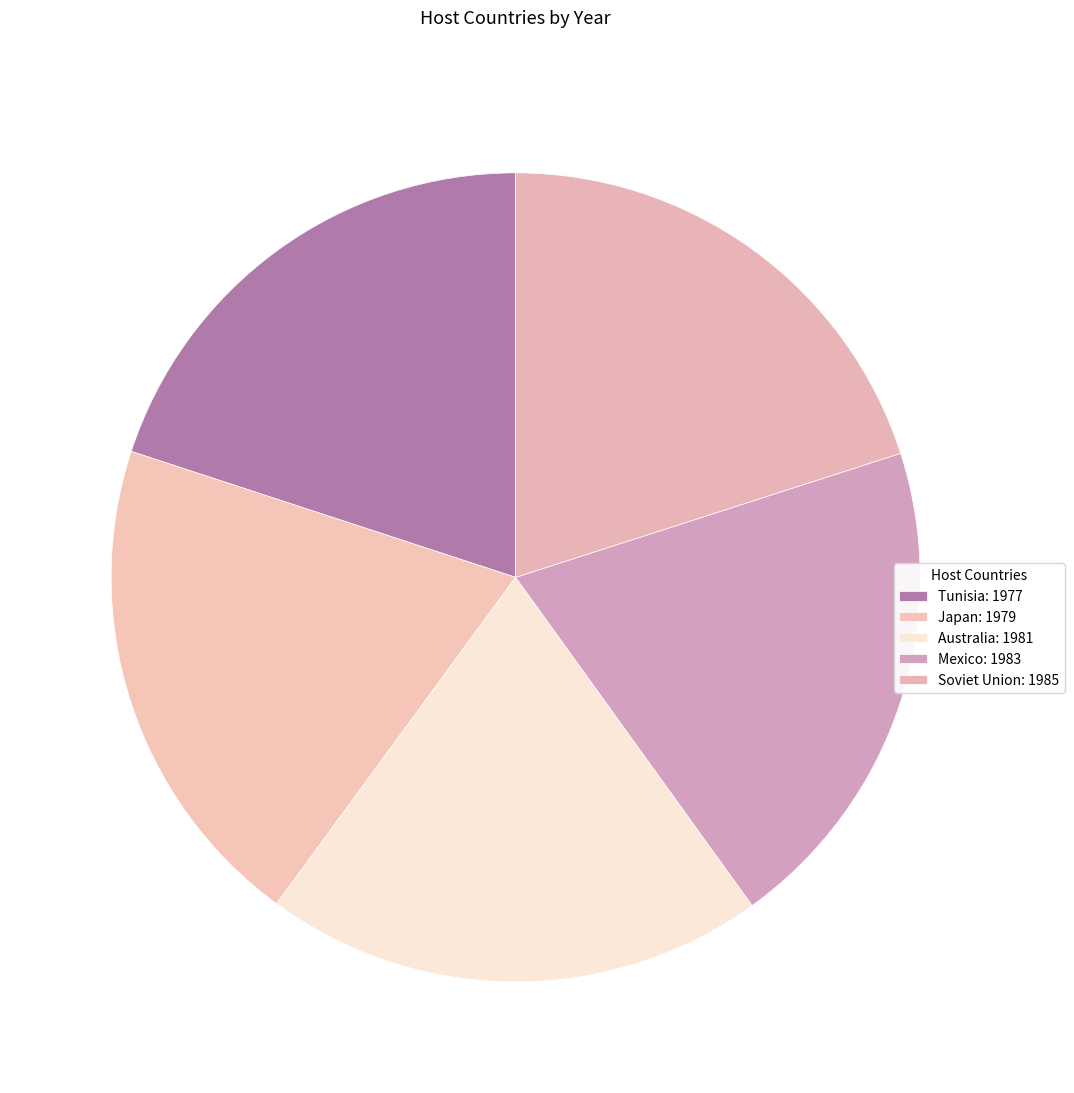

How many slices are in this pie chart?

5